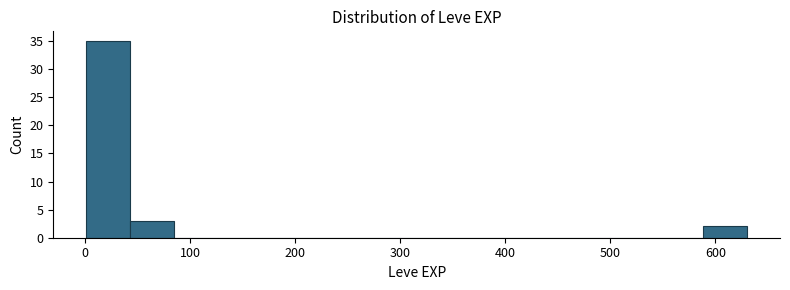

Reading left to right, list every bar in this chart as the range it spans on the x-axis followed by its height. Neither the bar edges nor the heights are printed on the chart, so give them approximately, as read against the axes.

0 to 40: 35
40 to 80: 3
80 to 130: 0
130 to 170: 0
170 to 210: 0
210 to 250: 0
250 to 290: 0
290 to 340: 0
340 to 380: 0
380 to 420: 0
420 to 460: 0
460 to 500: 0
500 to 550: 0
550 to 590: 0
590 to 630: 2